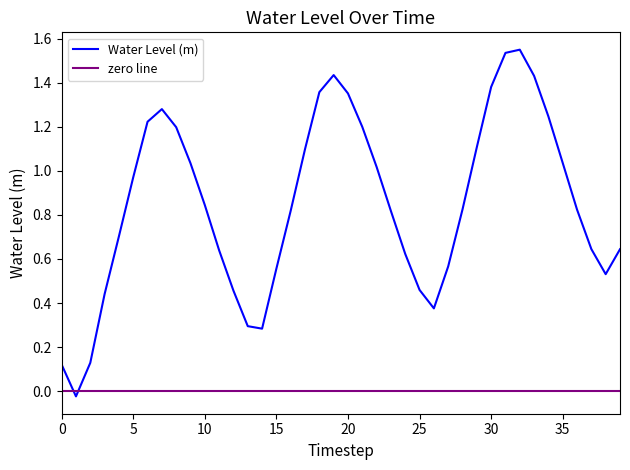

True or false: Water Level (m) has a value of 0.3 at 35.

False